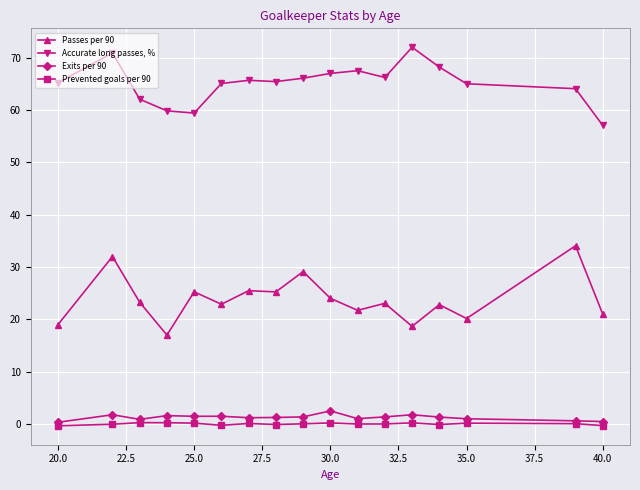

What is the greatest value displayed?

72.0